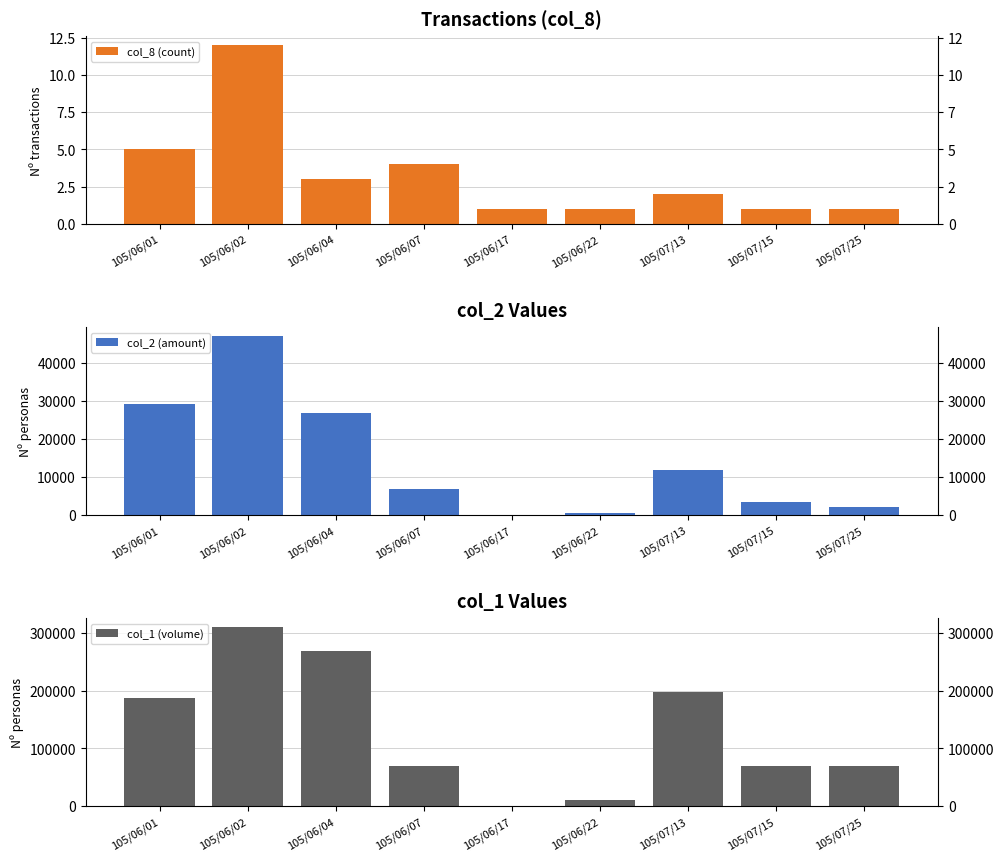

Which series has the largest range (max minus min)?

col_1 (volume)